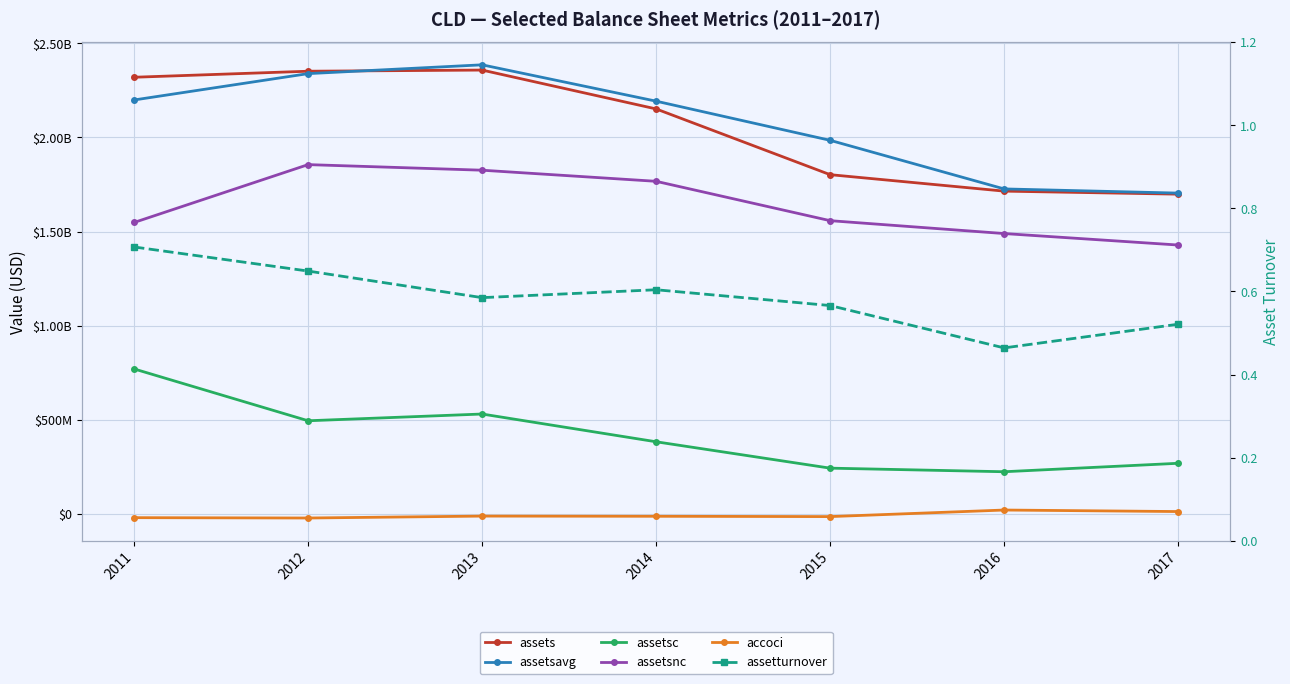

Reading left to right, transcribe all the data shown in this chart.

assets: 2319319000.0	2351323000.0	2357425000.0	2151153000.0	1802160000.0	1714776000.0	1698701000.0
assetsavg: 2198724750.0	2338575250.0	2385302250.0	2192366250.0	1984502000.0	1726523750.0	1704322250.0
assetsc: 770901000.0	495795000.0	531561000.0	384233000.0	244186000.0	225157000.0	270034000.0
assetsnc: 1548418000.0	1855528000.0	1825864000.0	1766920000.0	1557974000.0	1489619000.0	1428667000.0
accoci: -18614000.0	-20461000.0	-10279000.0	-11299000.0	-12951000.0	21884000.0	13807000.0
assetturnover: 0.7	0.6	0.6	0.6	0.6	0.5	0.5